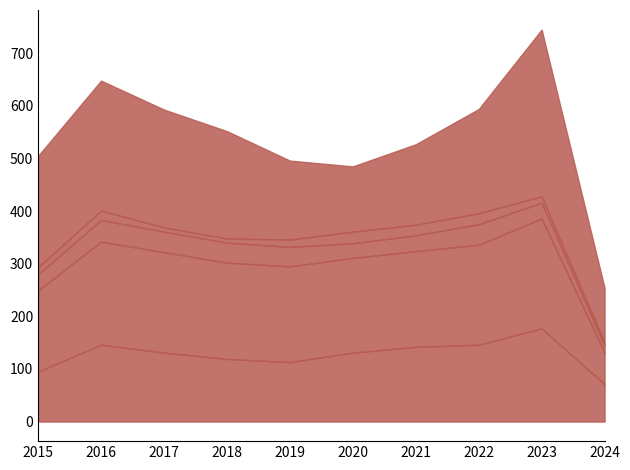

Where is the first local maximum for Robbery?

2016